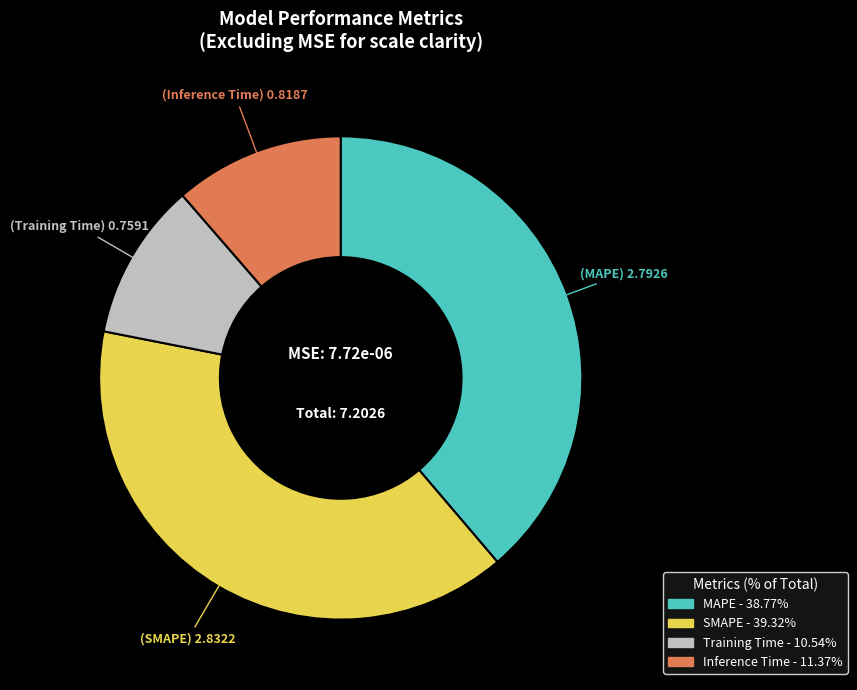

Is the sum of Inference Time and SMAPE greater than half?

Yes